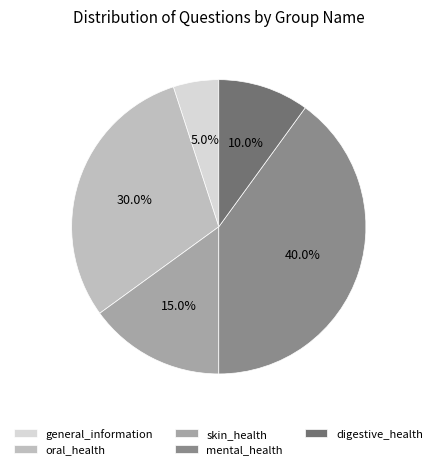

Is the sum of general_information and skin_health greater than half?

No